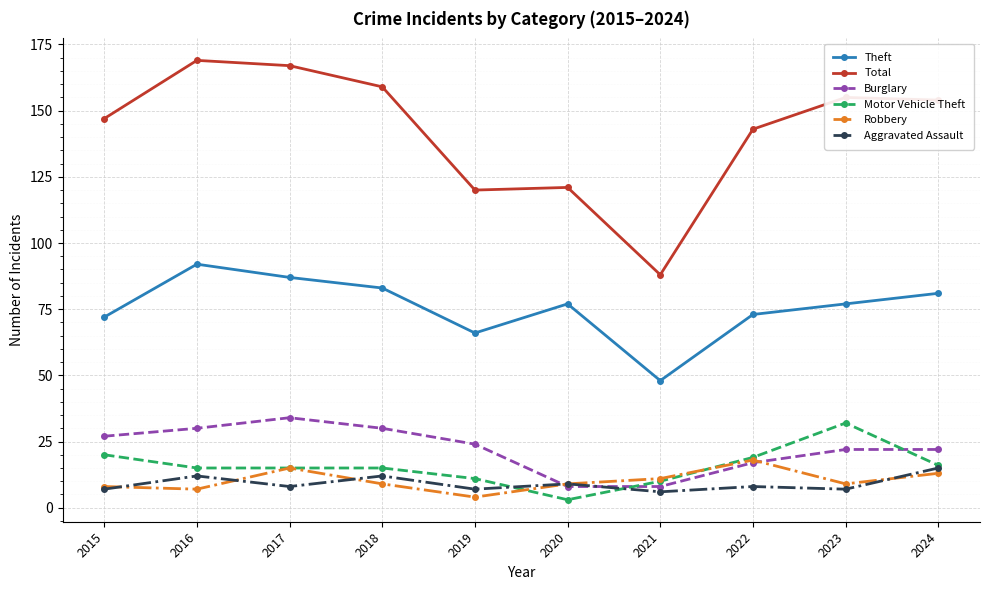

Between which two adjacent categories do Burglary and Aggravated Assault first intersect?

2019 and 2020